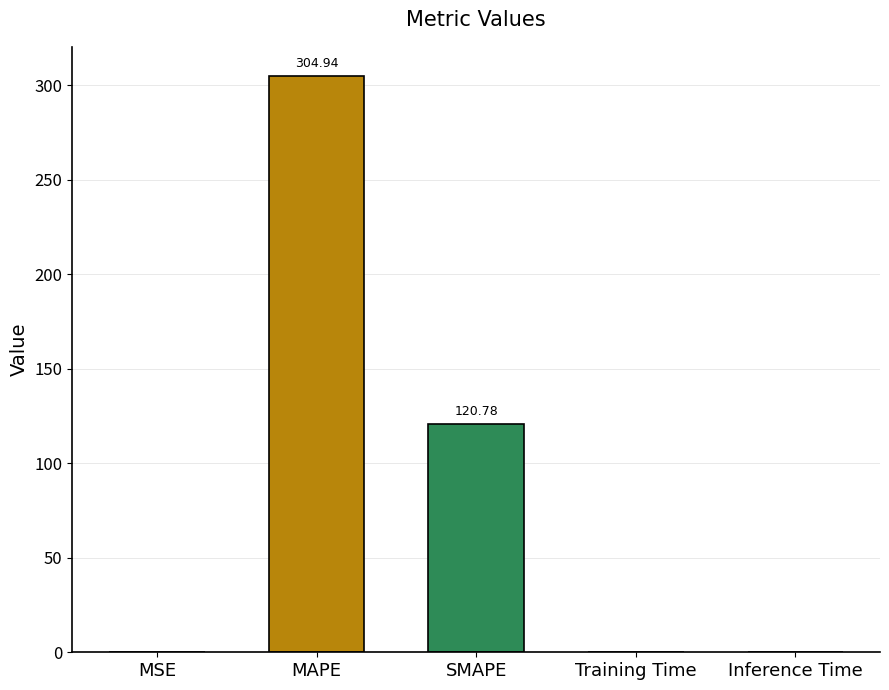

What is the sum of all values?

425.9